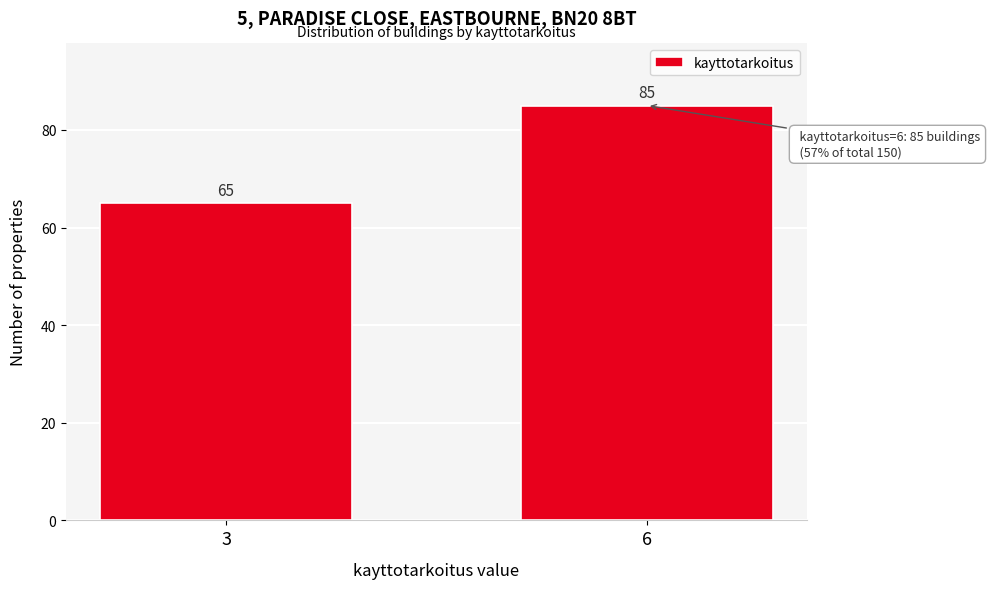

Reading right to left, list all the values displayed in this chart.

85	65